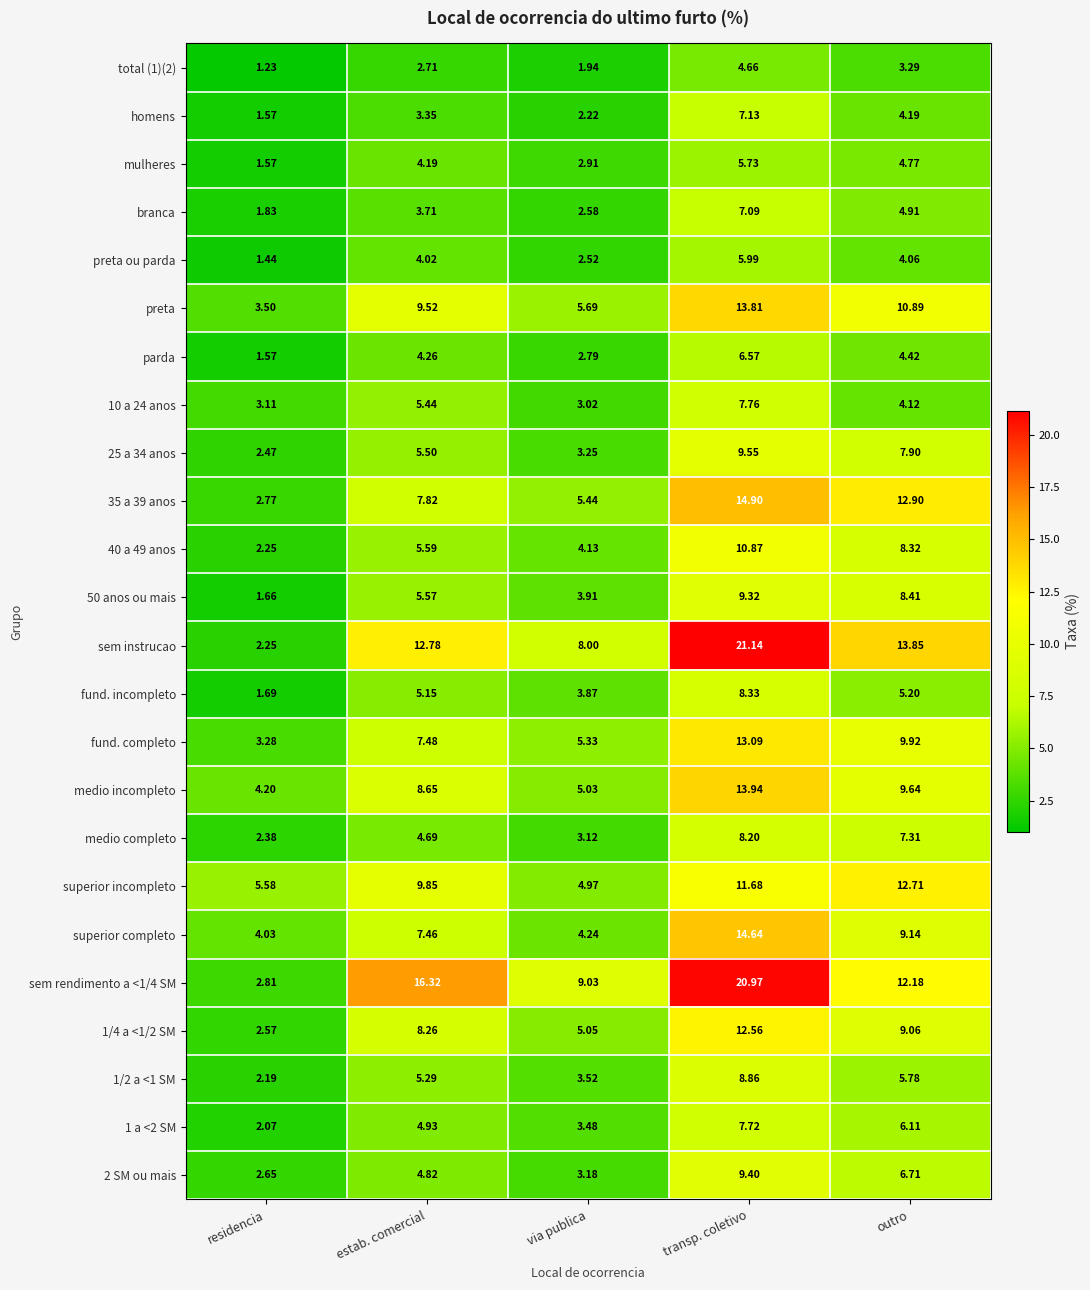

Which series has the largest range (max minus min)?

sem instrucao